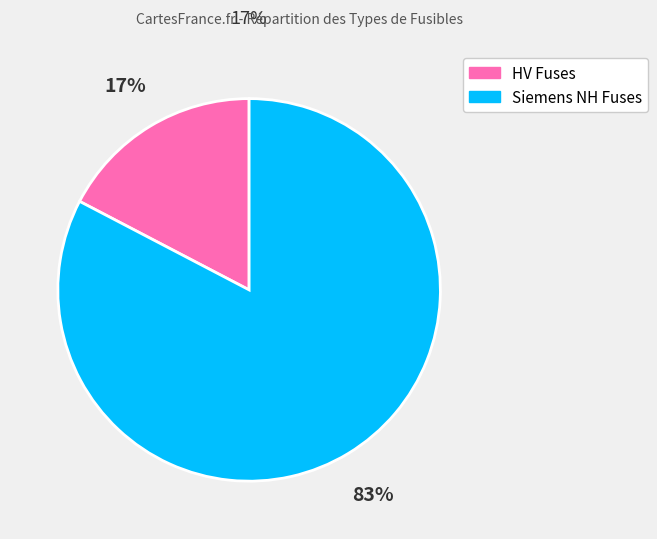

Is there a majority slice in this chart?

Yes